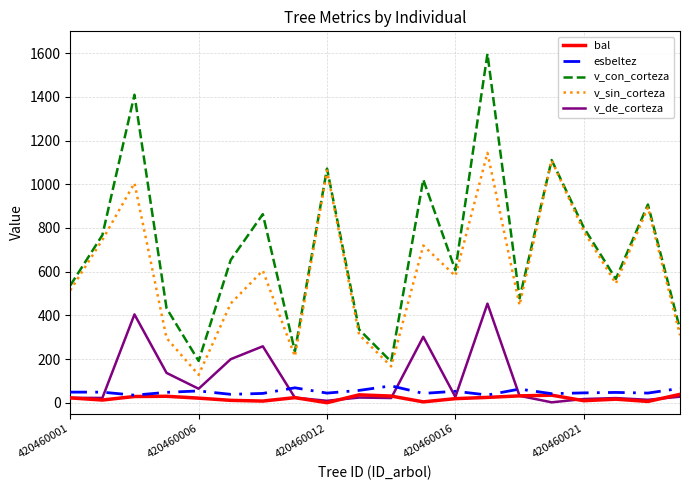

What is the greatest value displayed?

1597.2